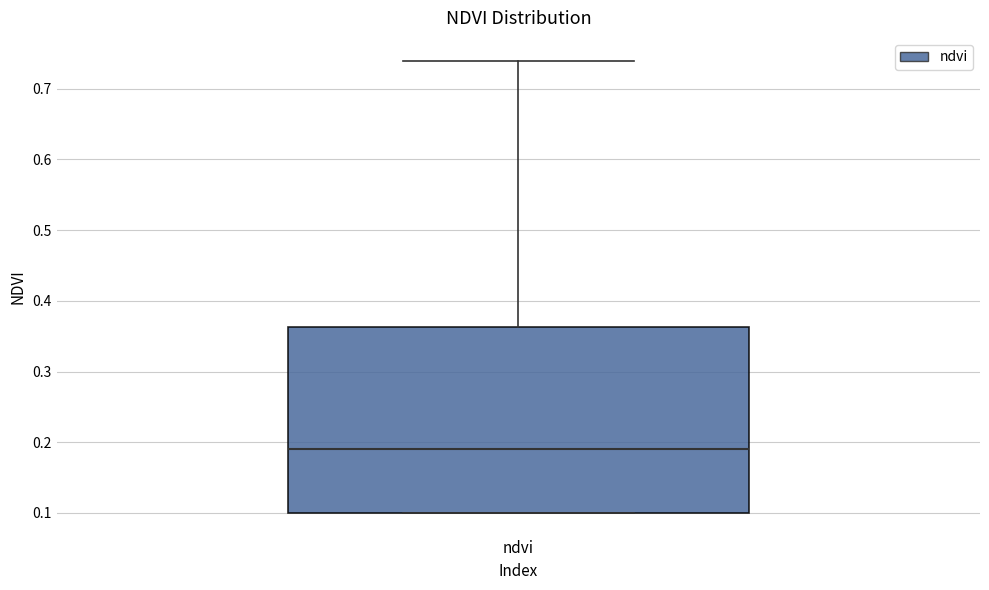

Transcribe this box plot: give where the median line is, the range the box spans, and where the two whiskers end, as read against the y-axis. The values are not printed on the chart, so give them approximately, as read against the axis.

median 0.19, box 0.10 to 0.36, whiskers 0.10 to 0.74